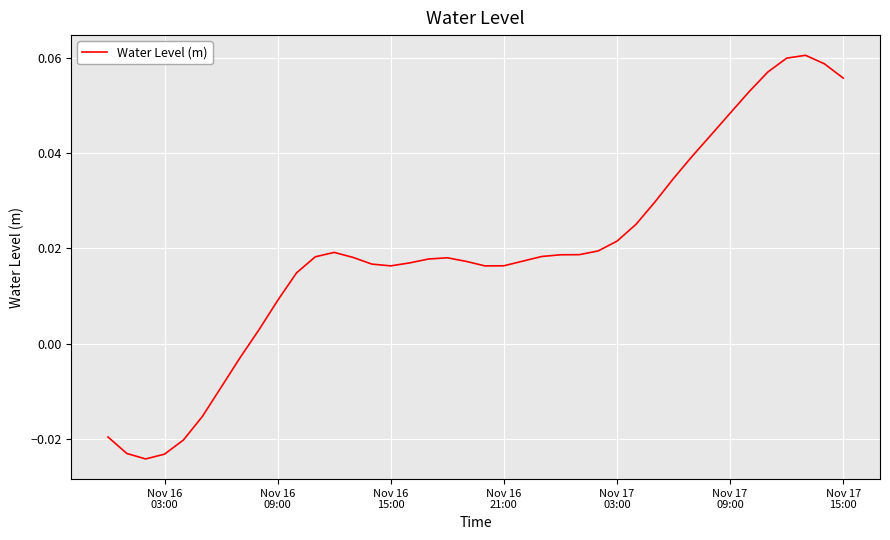

Is this an area chart (filled region under the line)?

No